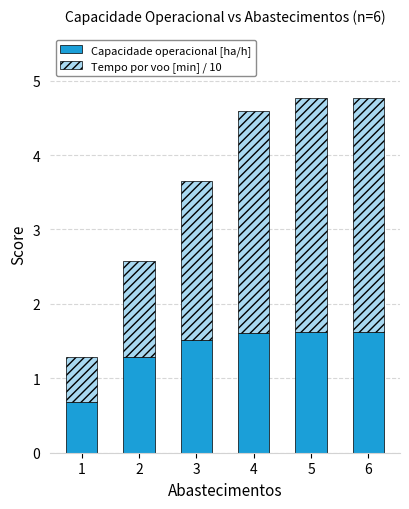

What is the value of the Capacidade operacional [ha/h] bar at the 3rd from the left?

1.5